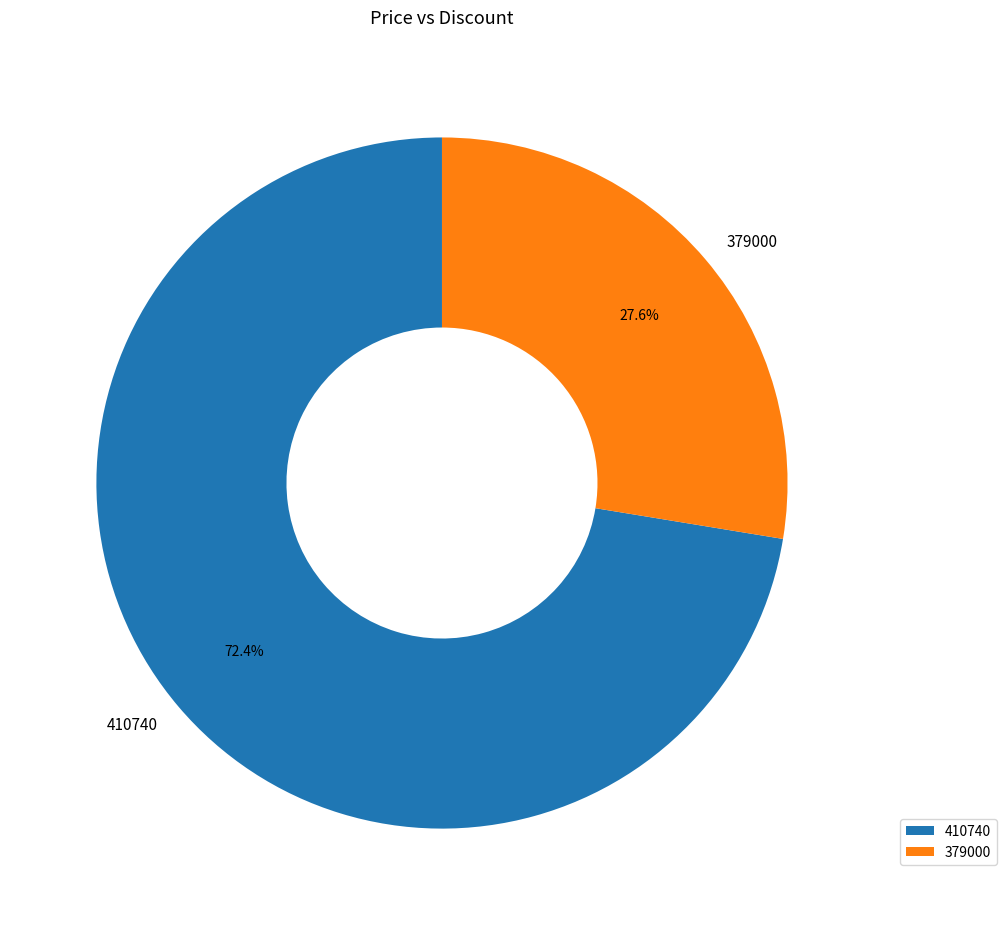

What is the ratio of the value at 379000 to the value at 410740?

0.4